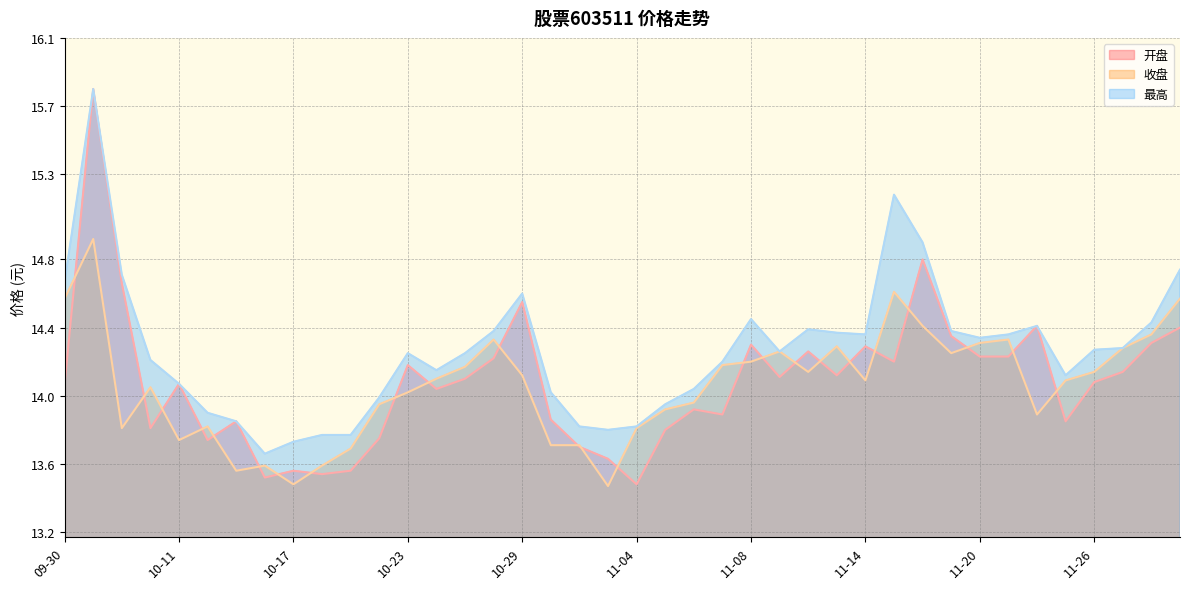

After their last crossing, which series has the higher values: 收盘 or 开盘?

收盘